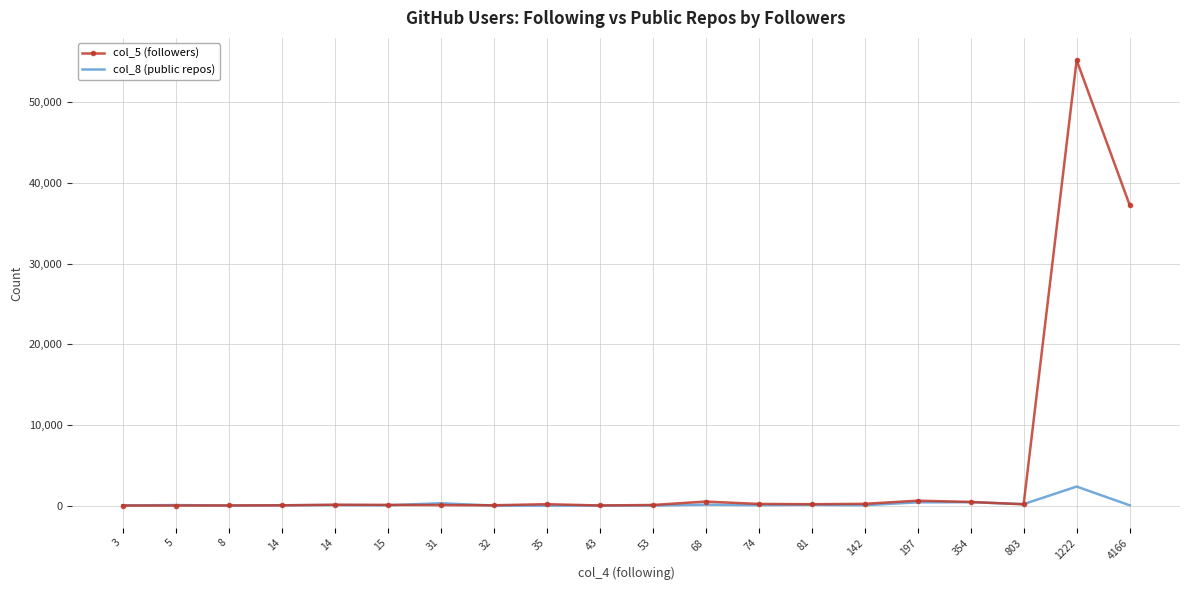

What are all the series names shown in the legend?

col_5 (followers), col_8 (public repos)